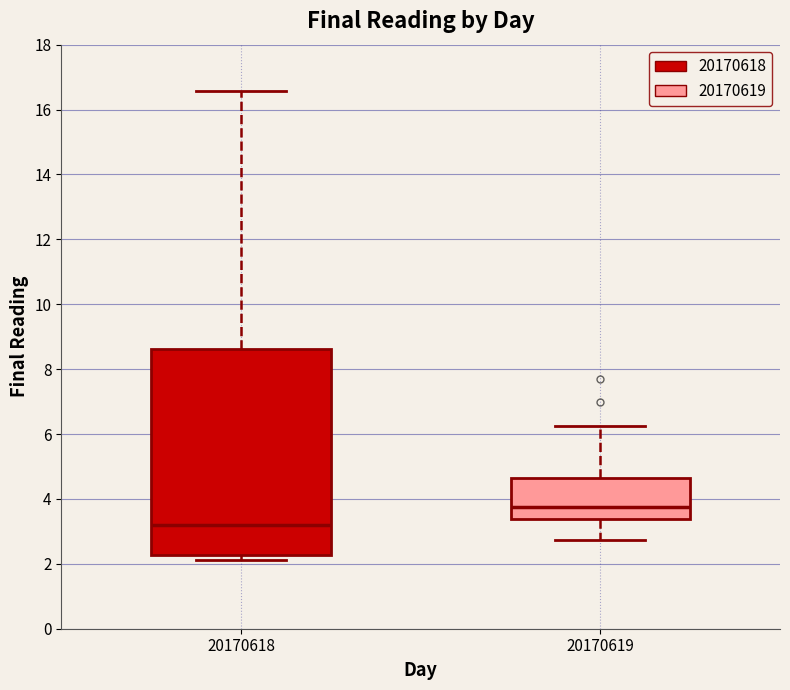

Where does the upper whisker of the box at x = 20170618 end on the y-axis? The values are not printed on the chart, so give them approximately, as read against the axis.

16.6